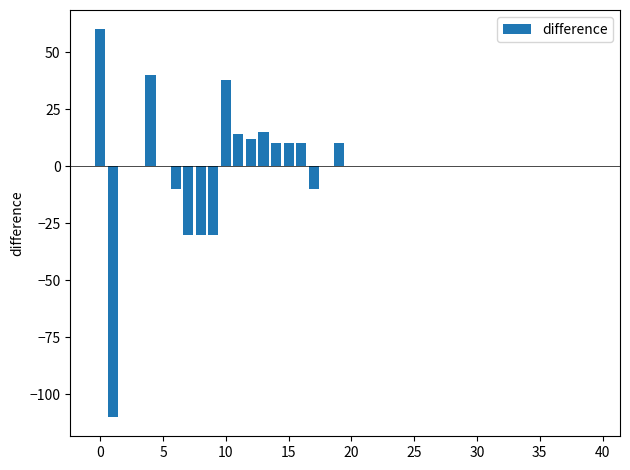

What is the greatest value displayed?

60